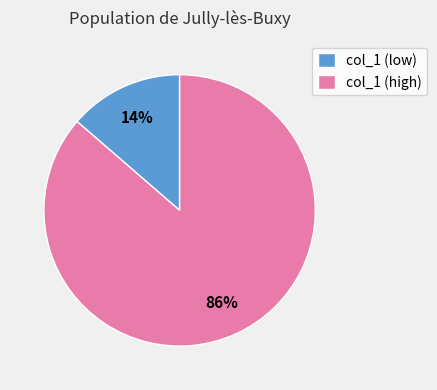

To the nearest percent, what is the average slice percentage?

50%